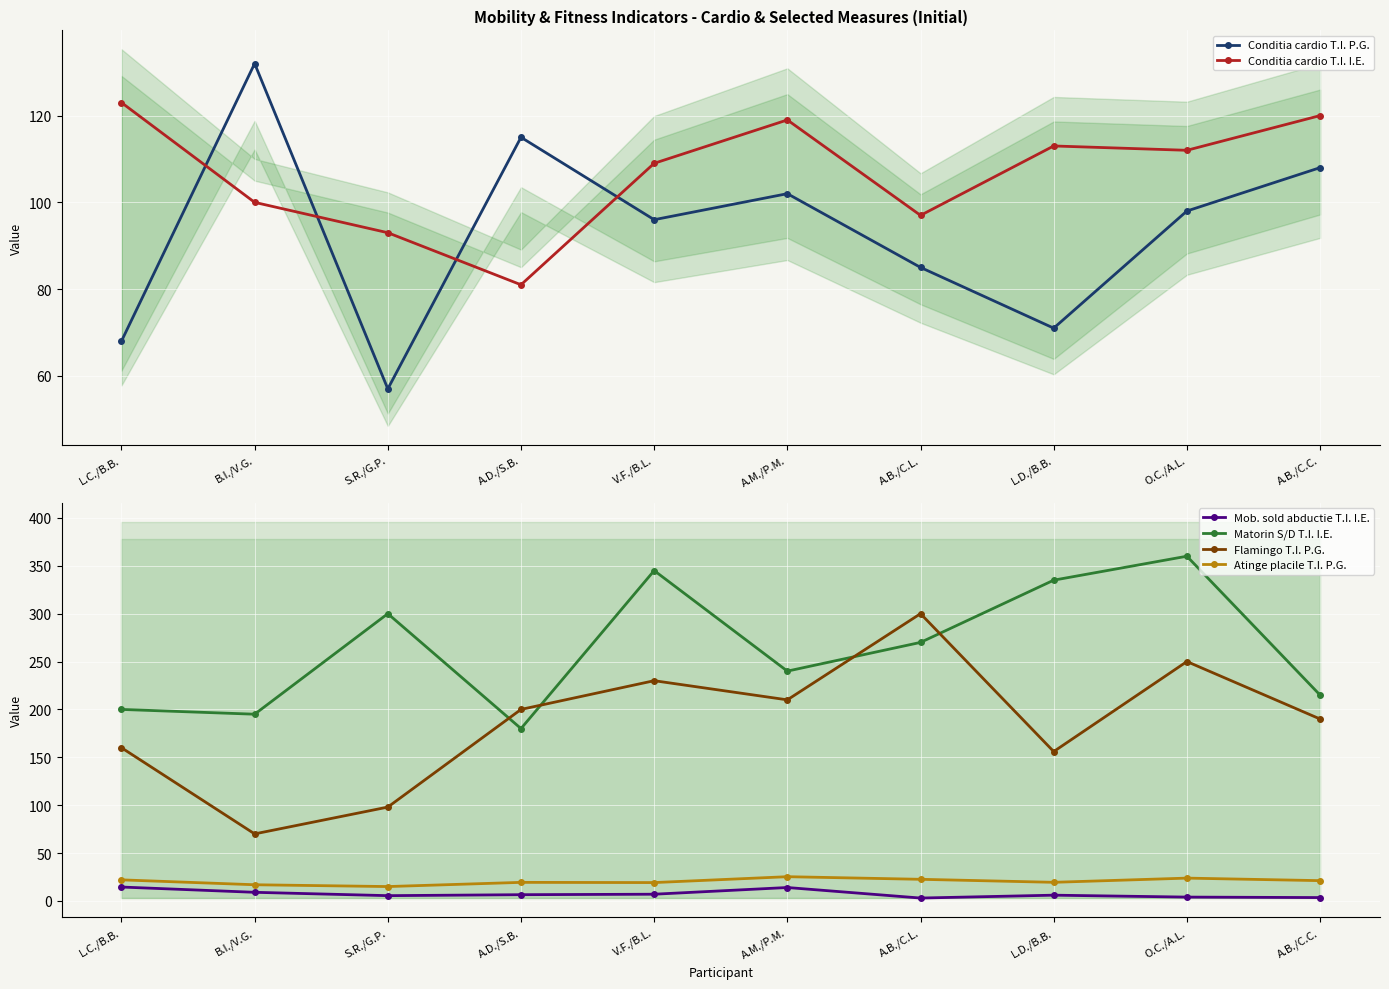

What is the minimum value shown in the chart?

3.0